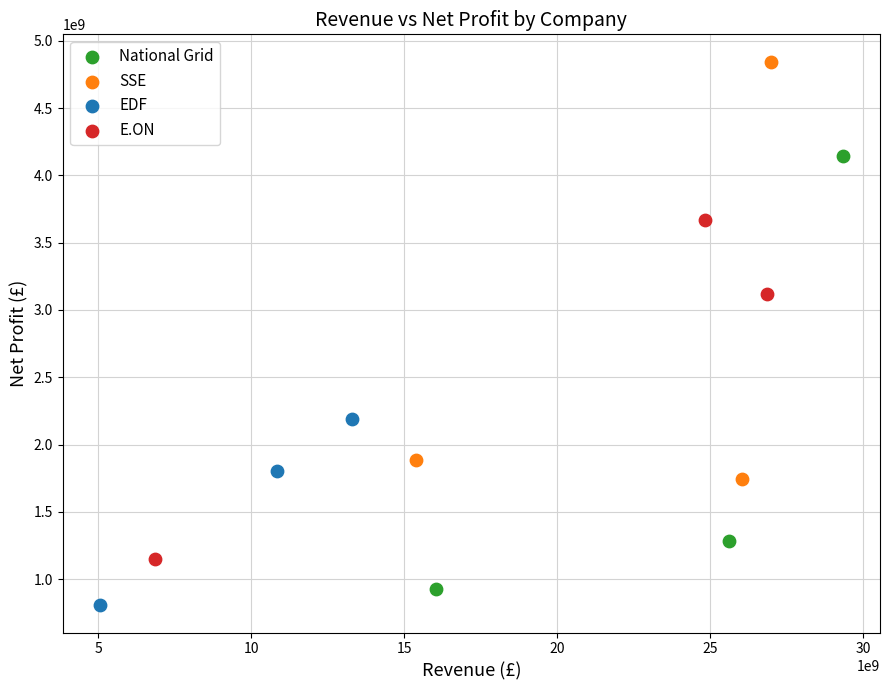

What are all the series names shown in the legend?

National Grid, SSE, EDF, E.ON